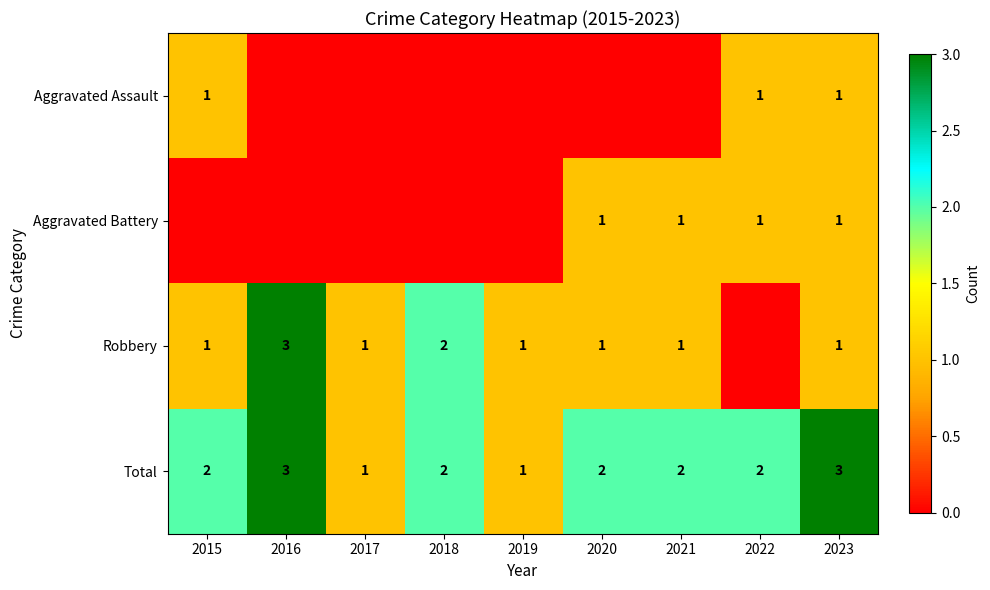

What is the maximum value for Total?

3